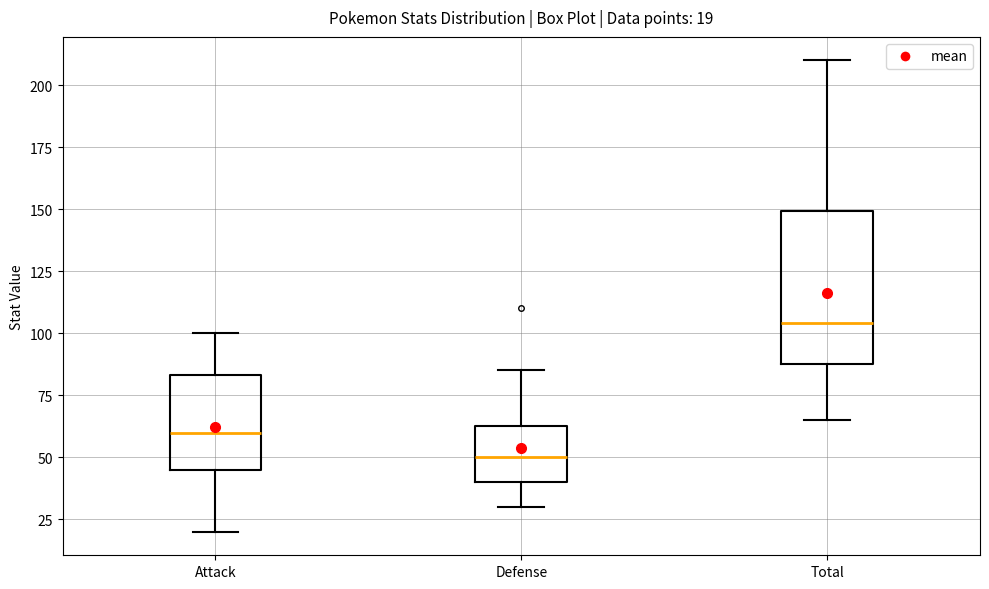

Comparing the boxes themselves (not the whiskers), which one is the tallest?

Total